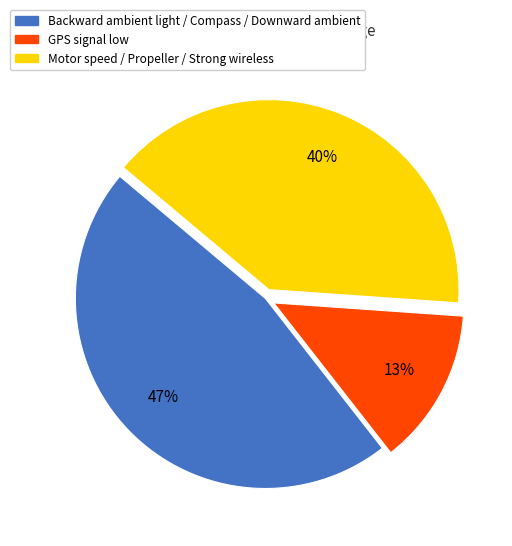

To the nearest percent, what is the average slice percentage?

33%